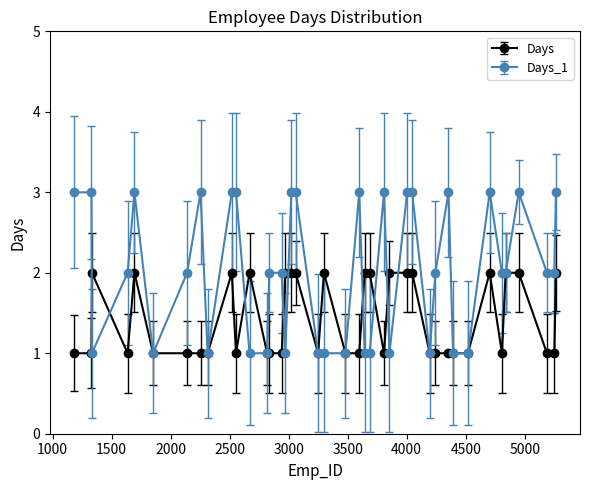

What is the maximum value shown in the chart?

3